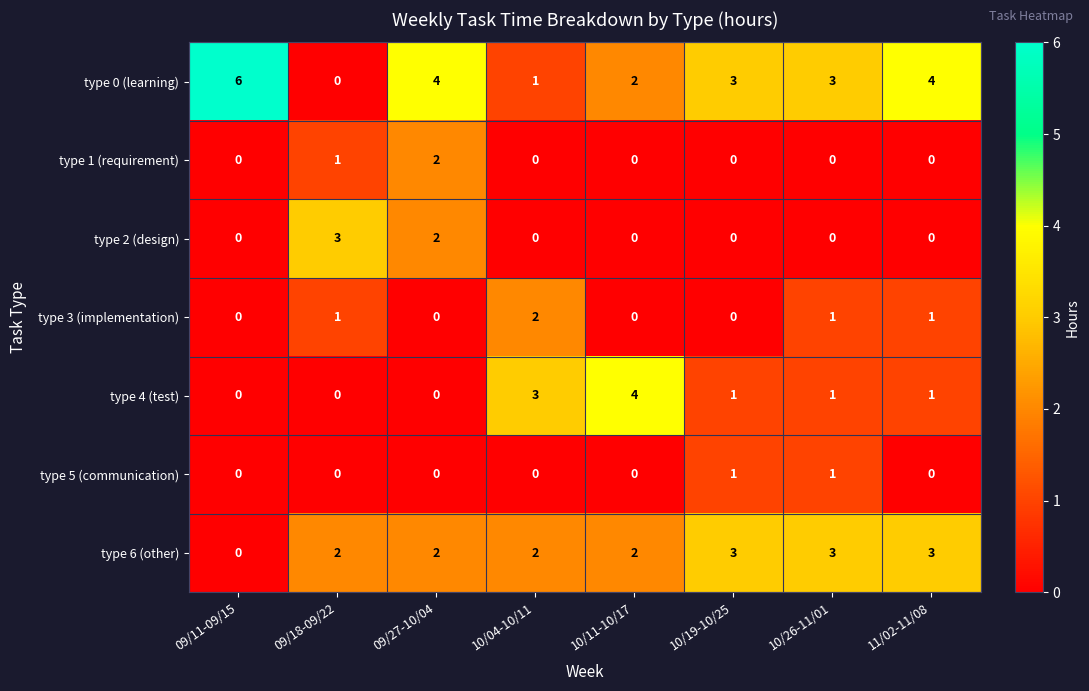

At which category is the sum across all series the highest?

09/27-10/04